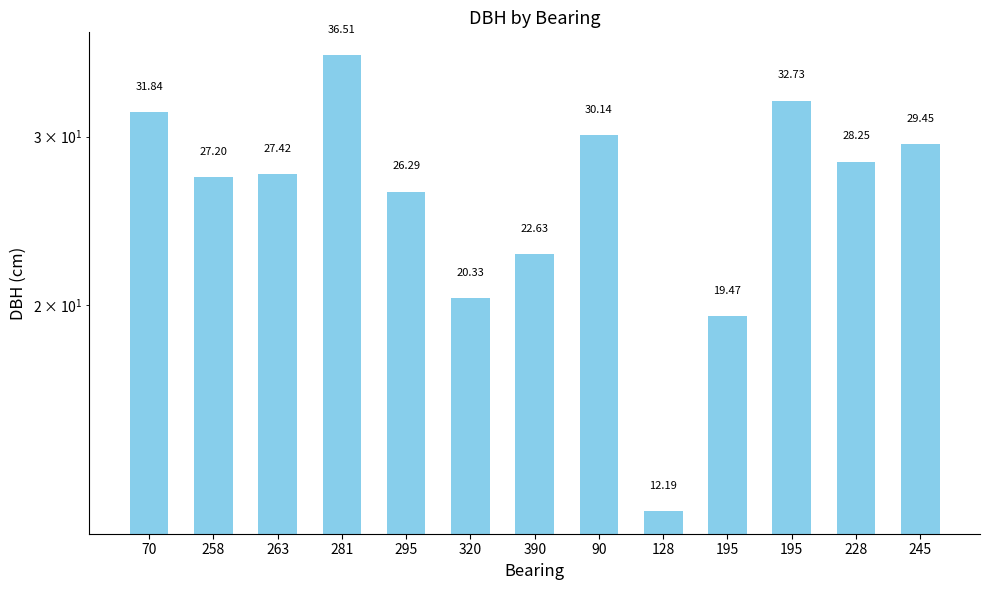

List the labels in order of value, largest first.

281, 195, 70, 90, 245, 228, 263, 258, 295, 390, 320, 195, 128